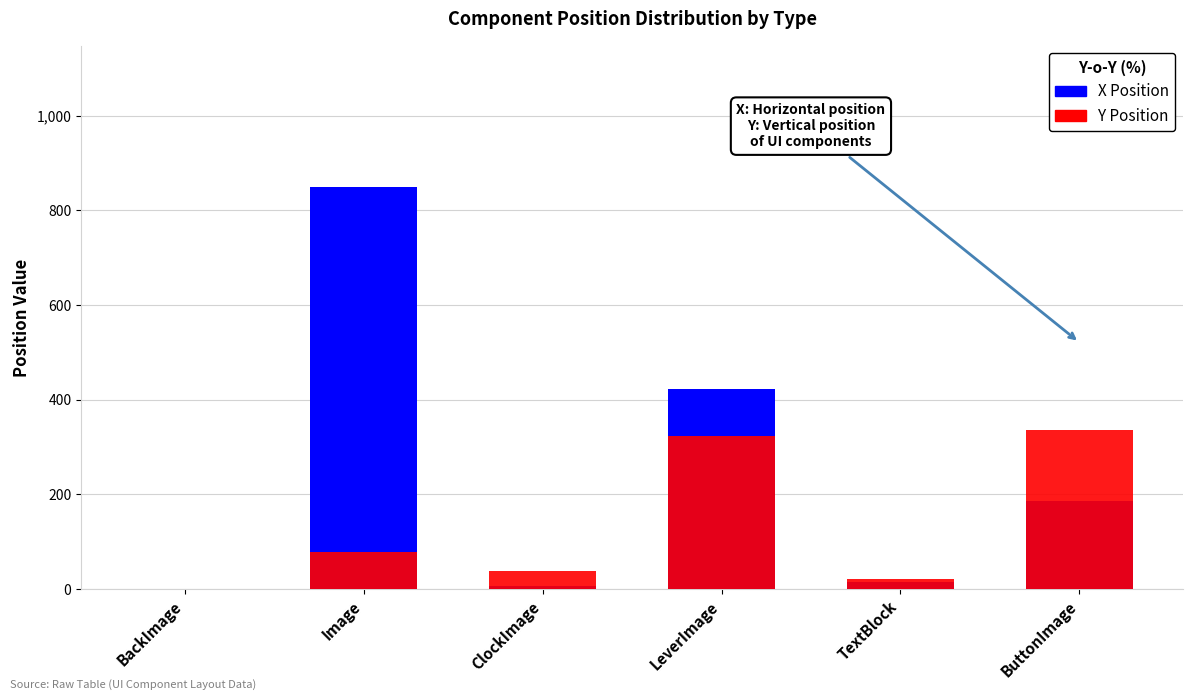

Where is Y Position nearest to the value 168?

Image